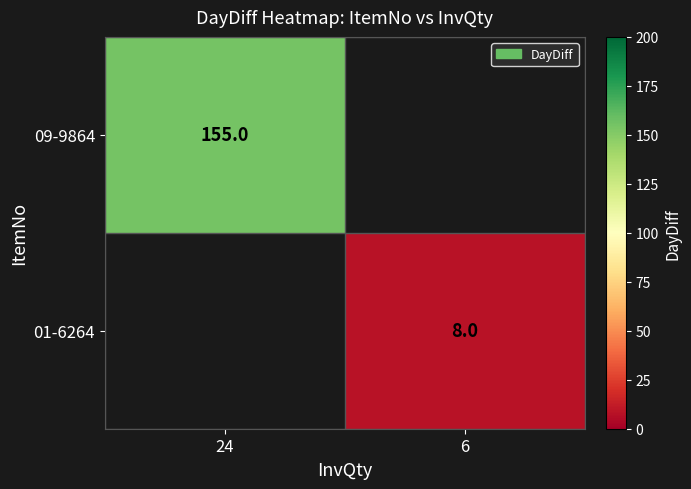

The 01-6264 series shows 13 at 6. True or false?

False